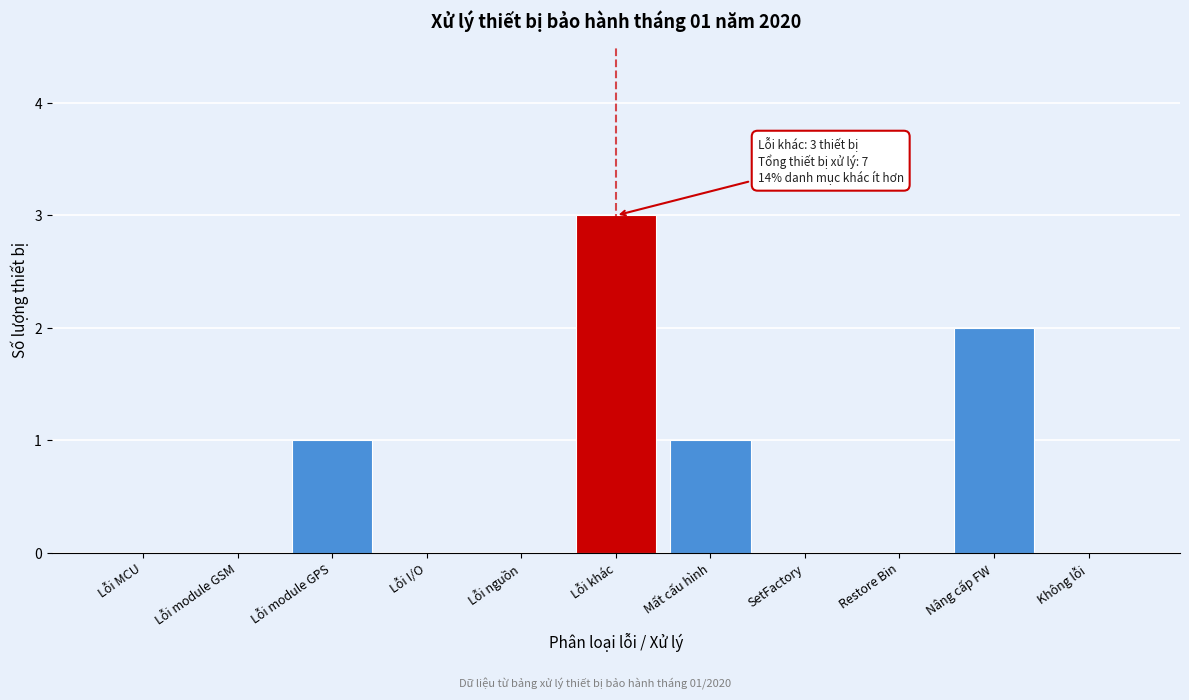

Reading left to right, extract all data points from this chart.

Lỗi MCU=0	Lỗi module GSM=0	Lỗi module GPS=1	Lỗi I/O=0	Lỗi nguồn=0	Lỗi khác=3	Mất cấu hình=1	SetFactory=0	Restore Bin=0	Nâng cấp FW=2	Không lỗi=0